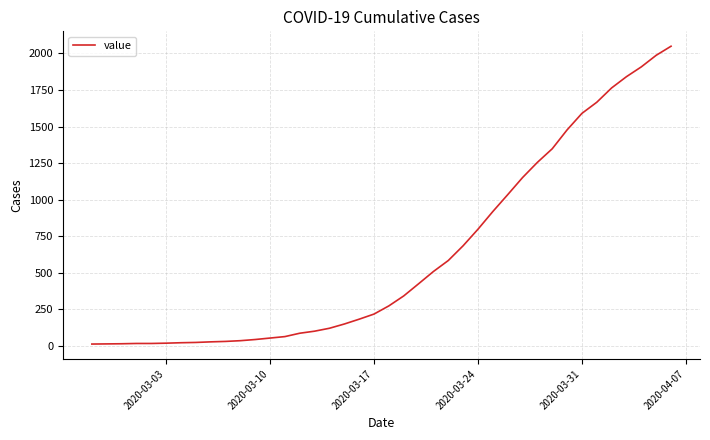

What is the average value?

622